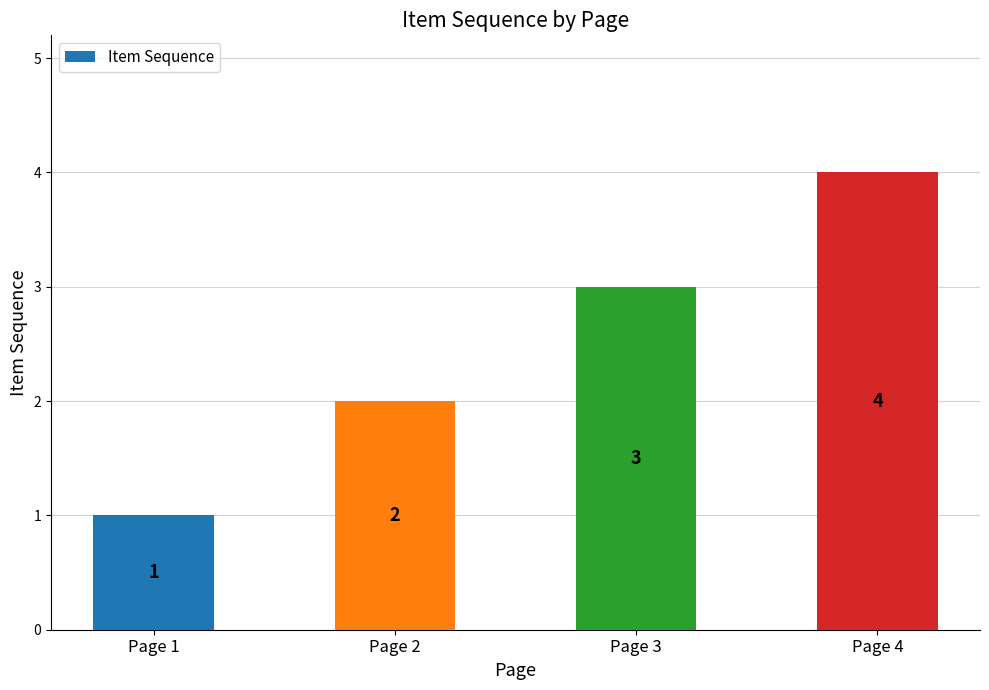

Between Page 2 and Page 1, which is larger?

Page 2